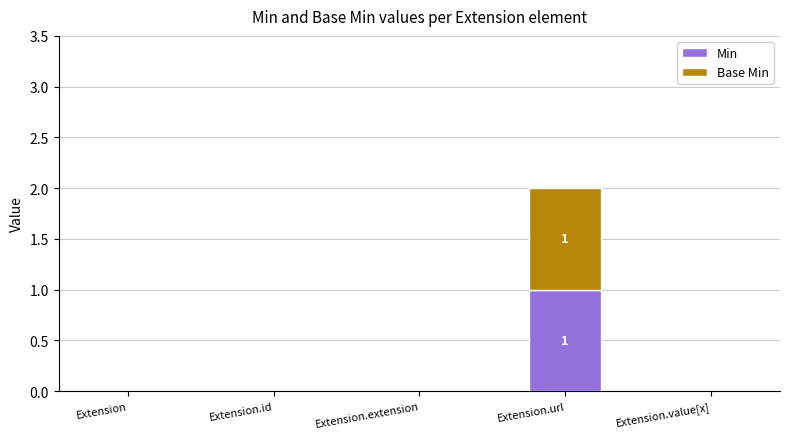

Reading left to right, transcribe the values for Min.

Extension=0	Extension.id=0	Extension.extension=0	Extension.url=1	Extension.value[x]=0